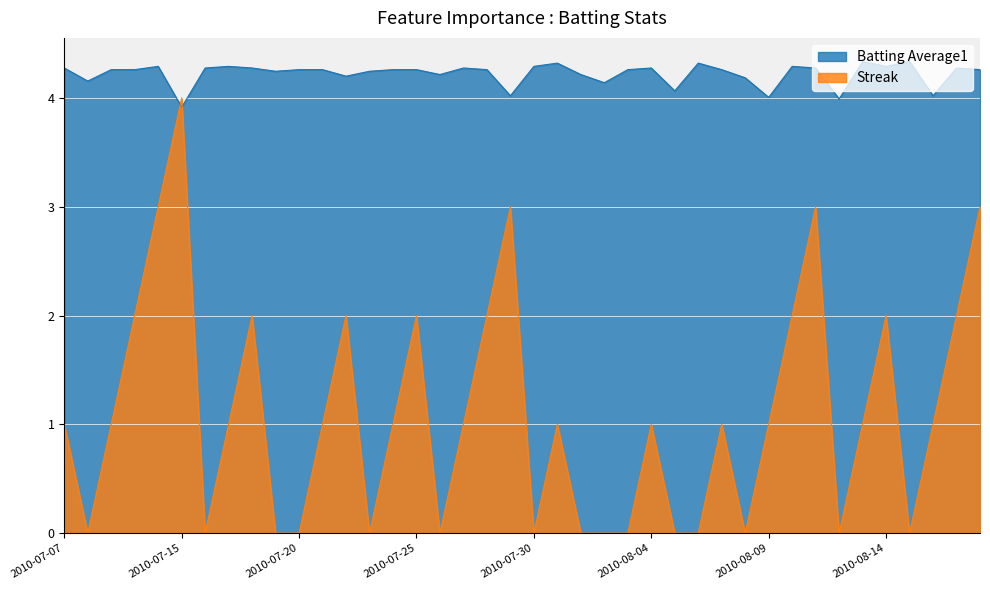

In Streak, how many points are higher than both neighbors (excluding endpoints)?

10